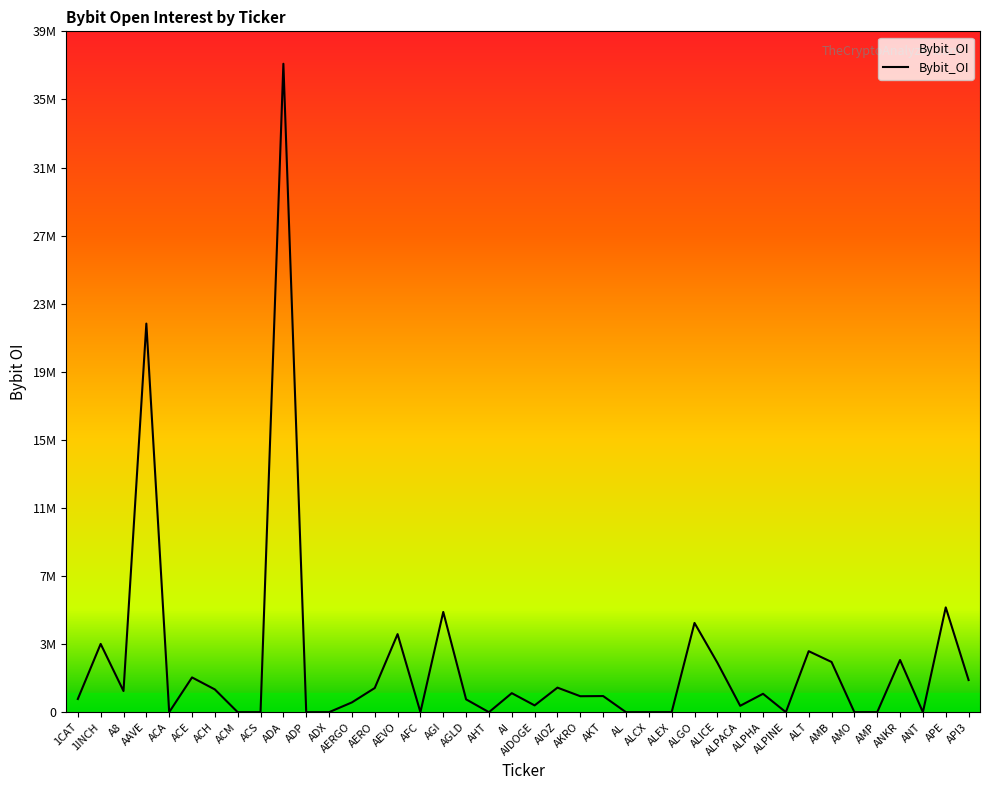

Rank the categories by value from lowest to highest.

ACA, ACM, ACS, ADP, ADX, AFC, AHT, AL, ALCX, ALEX, ALPINE, AMO, AMP, ANT, ALPACA, AIDOGE, AERGO, AGLD, 1CAT, AKRO, AKT, ALPHA, AI, A8, ACH, AERO, AIOZ, API3, ACE, ALICE, AMB, ANKR, ALT, 1INCH, AEVO, ALGO, AGI, APE, AAVE, ADA